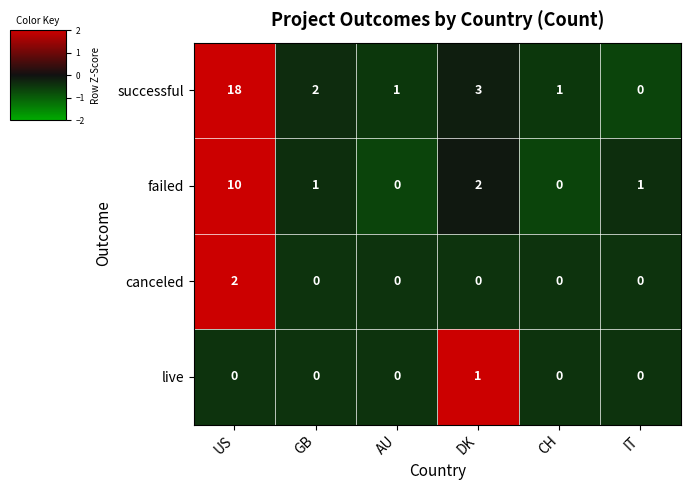

What is the total value across all series at GB?

3